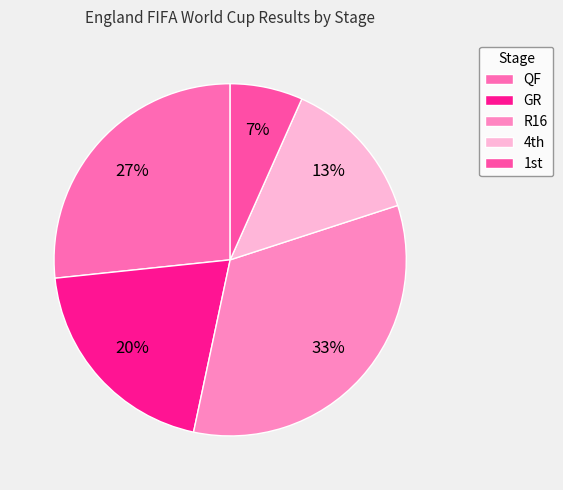

Count the number of slices in the pie.

5